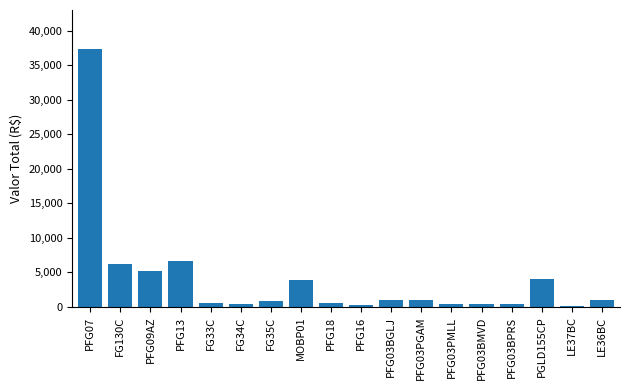

At which label is the value closest to 18754?

PFG13